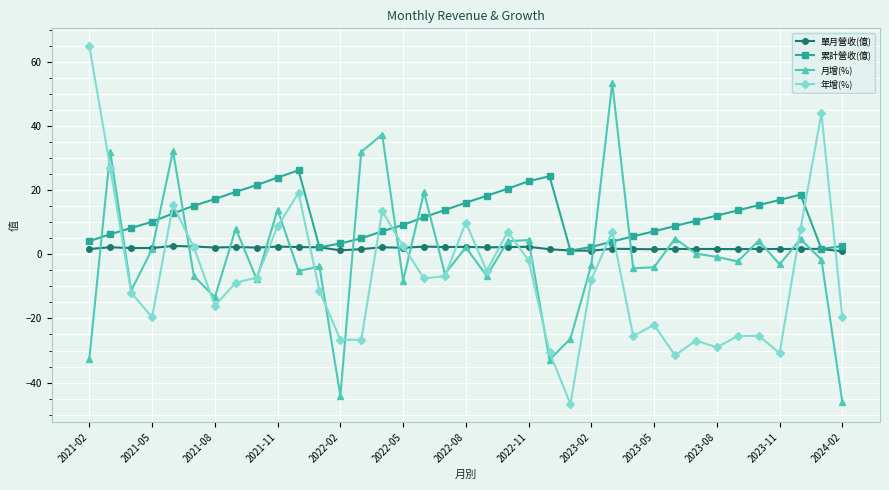

Which series has the largest range (max minus min)?

年增(%)